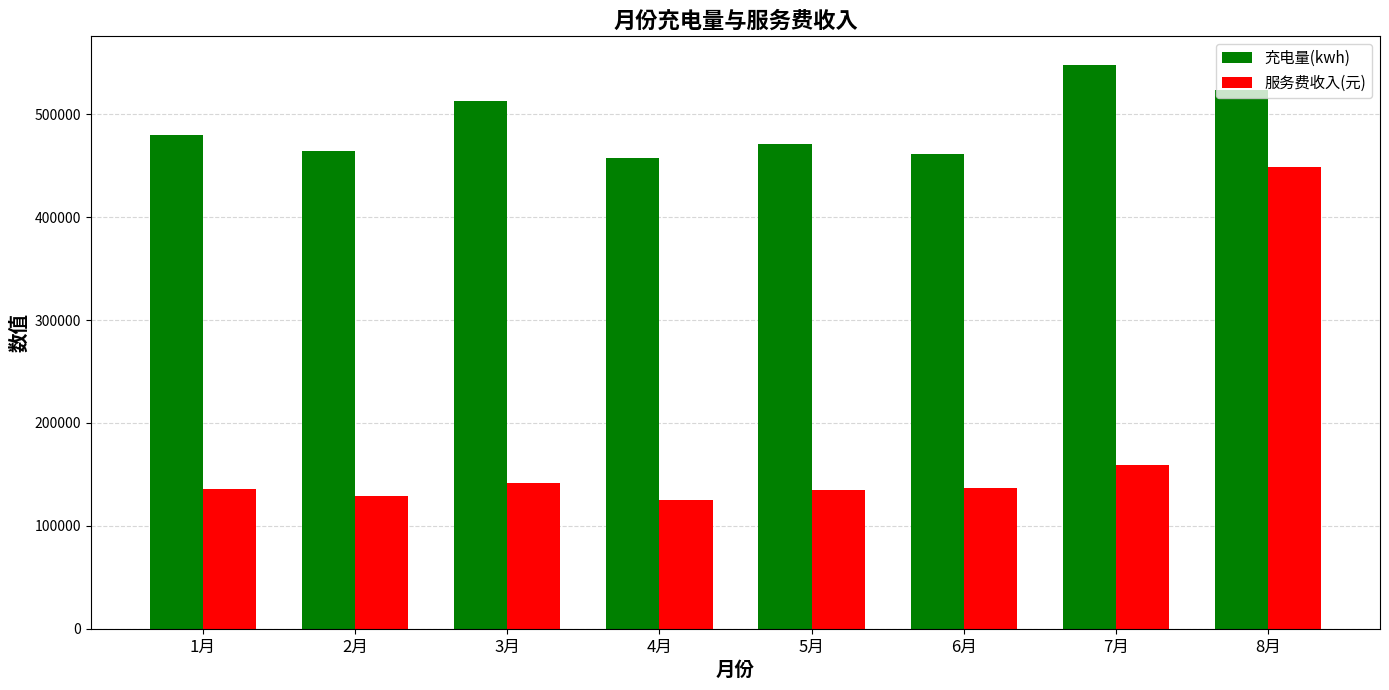

Which series has the largest range (max minus min)?

服务费收入(元)